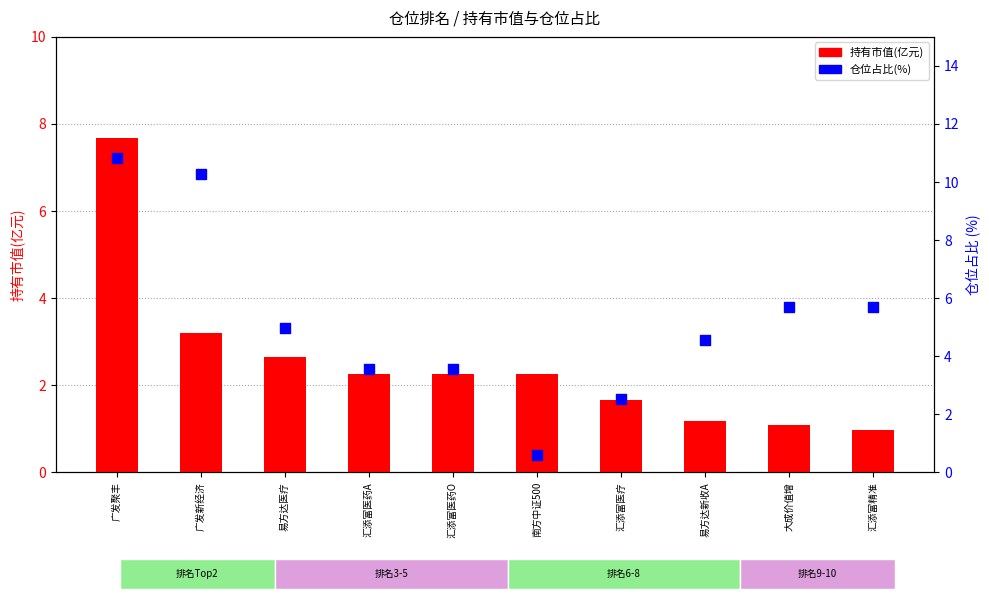

What is the total value across all series at 汇添富医药A?

5.8